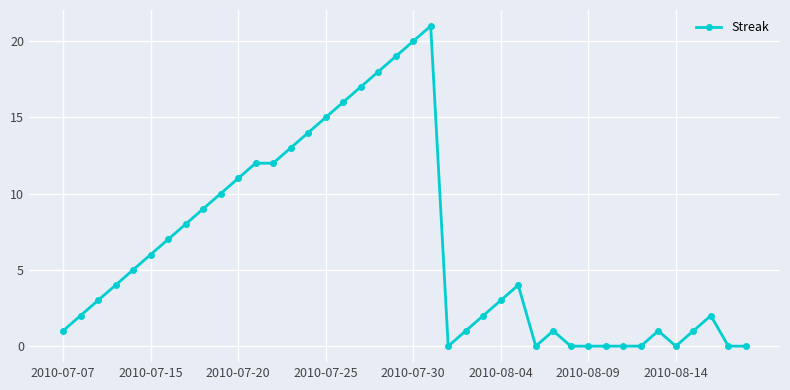

What is the maximum value shown in the chart?

21